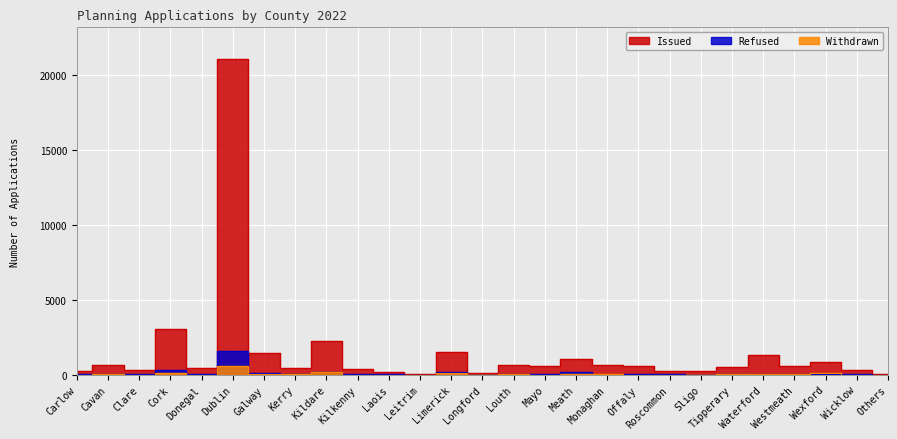

What is the difference between the highest and lowest values at Laois?

169